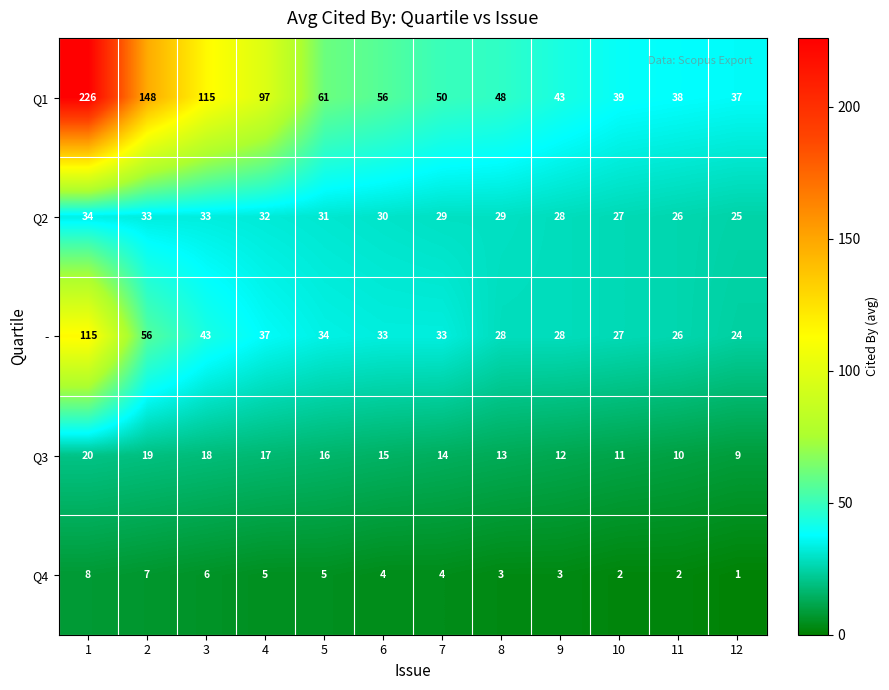

What is the difference between the maximum and minimum values in the Q1 series?

189